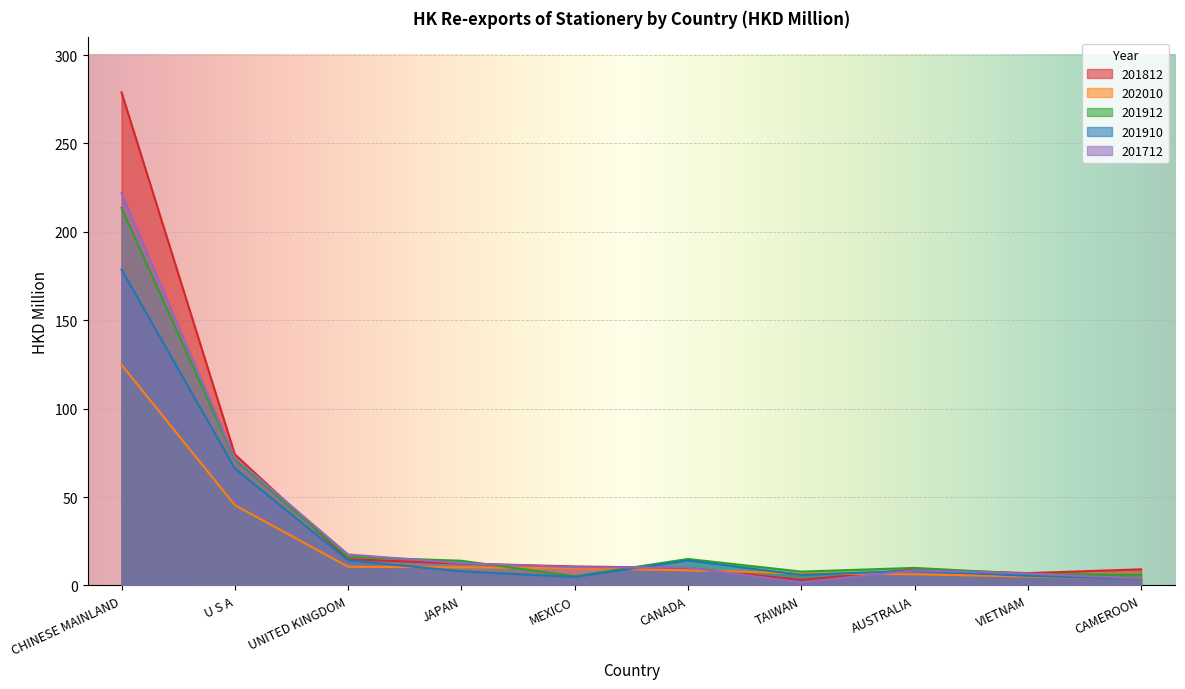

What is the label of the 9th point from the left?

VIETNAM